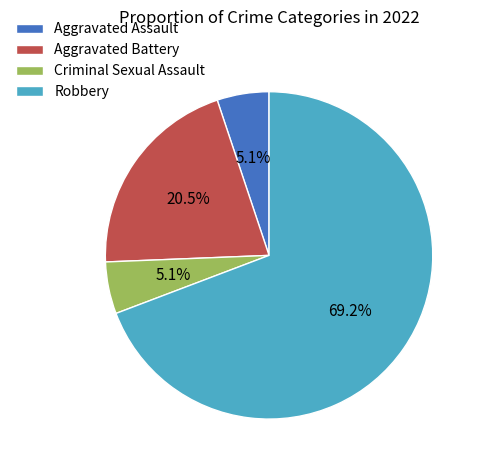

To the nearest percent, what is the combined percentage of Aggravated Battery and Robbery?

90%